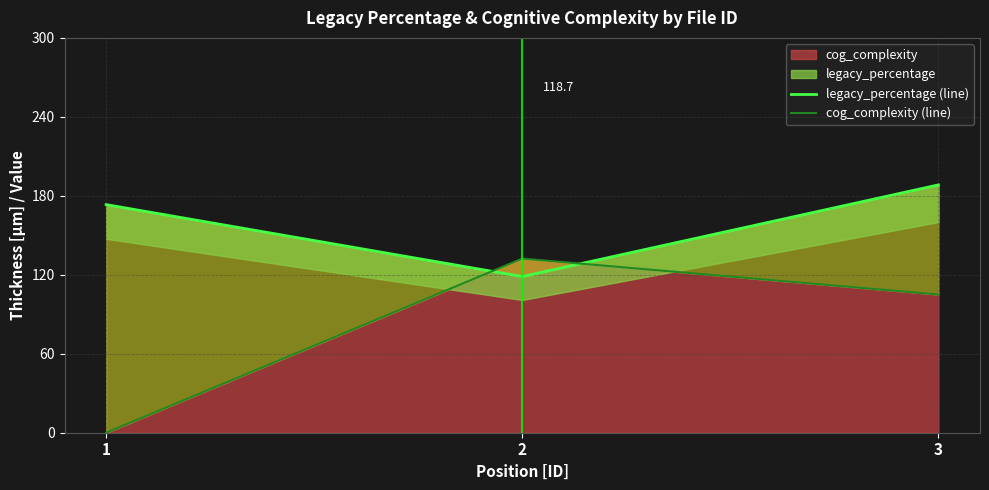

Reading left to right, transcribe all the data shown in this chart.

legacy_percentage (line): 173.3	118.7	188.3
cog_complexity (line): 0.0	132.3	105.0